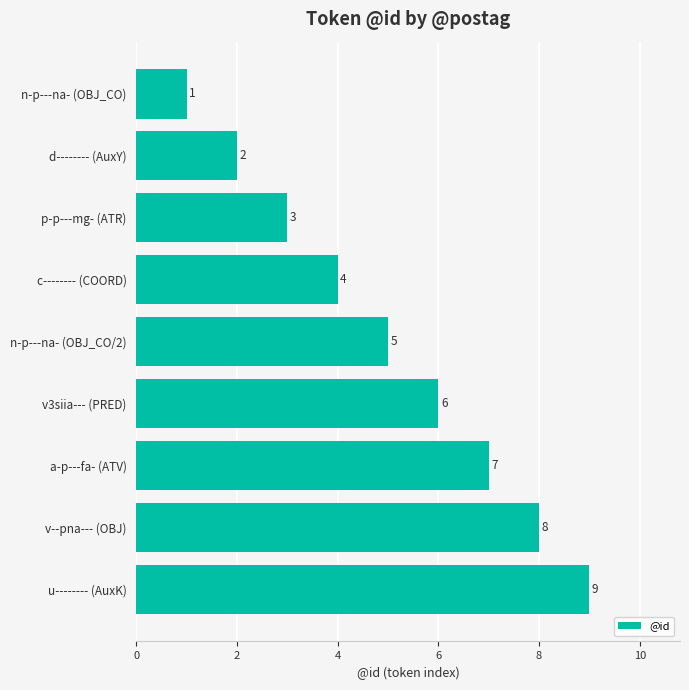

Which category has the highest value across all series?

u-------- (AuxK)